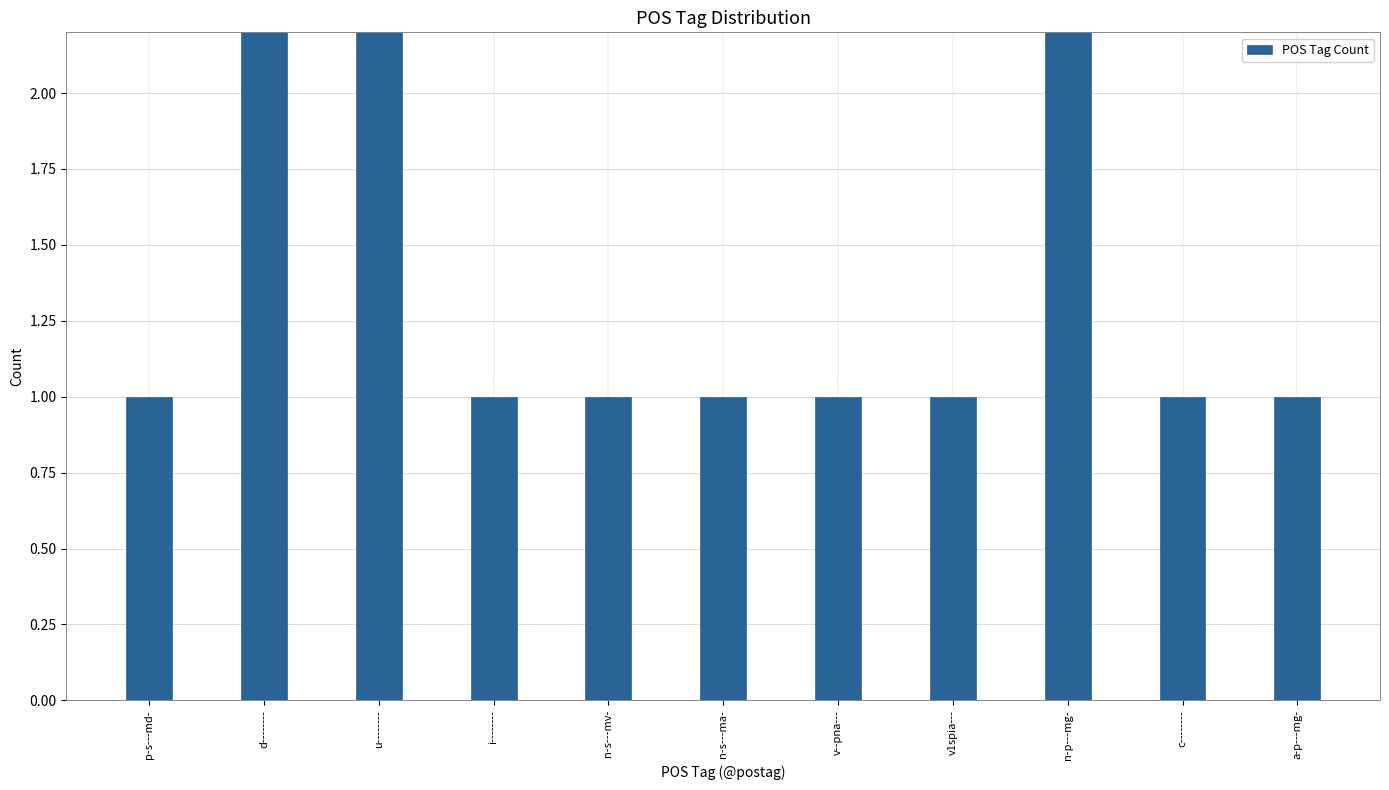

What is the sum of the values at p-s---md- and d--------?

4